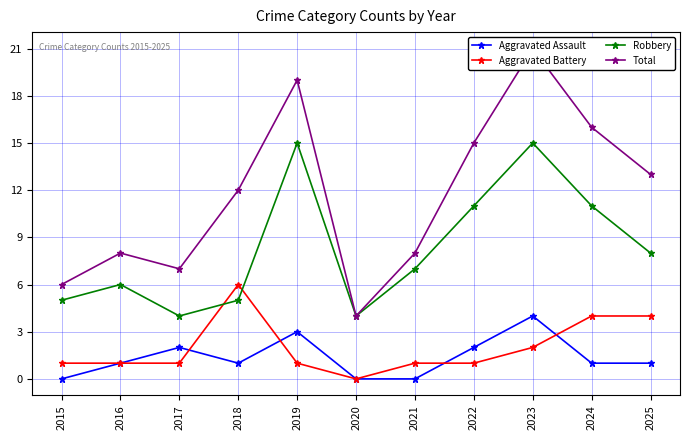

How many positive values does the Aggravated Assault series have?

8